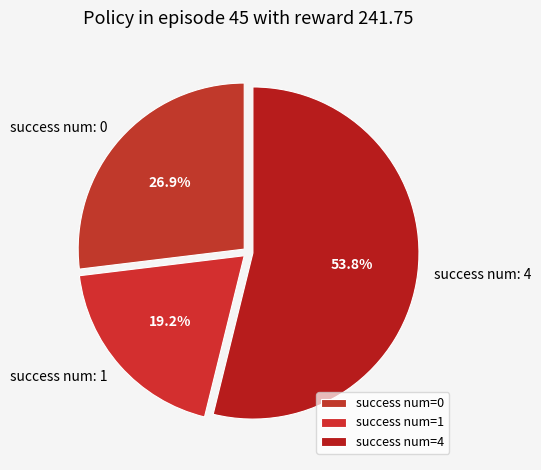

How many slices are in this pie chart?

3